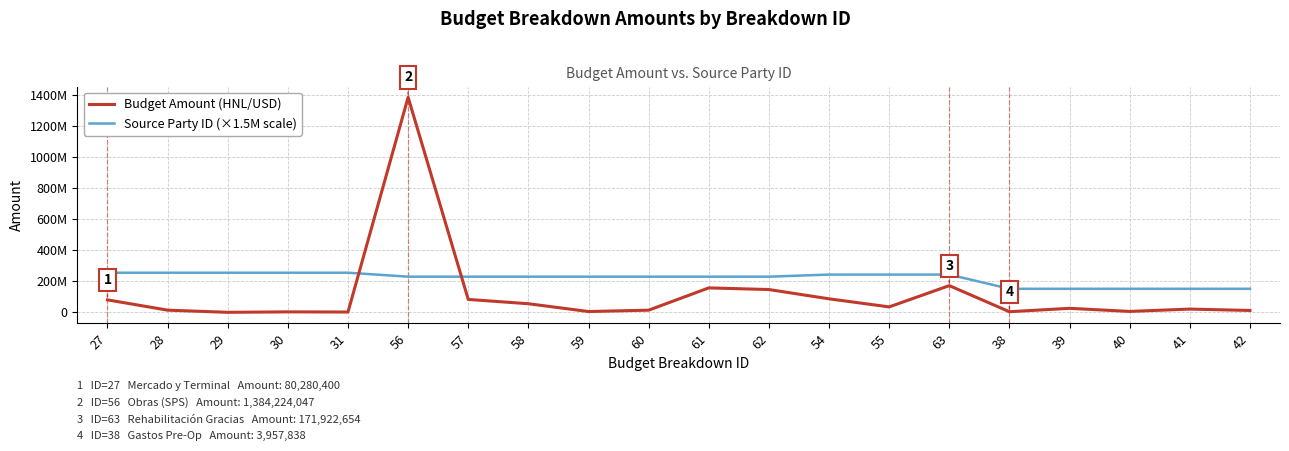

Which series has the largest range (max minus min)?

Budget Amount (HNL/USD)